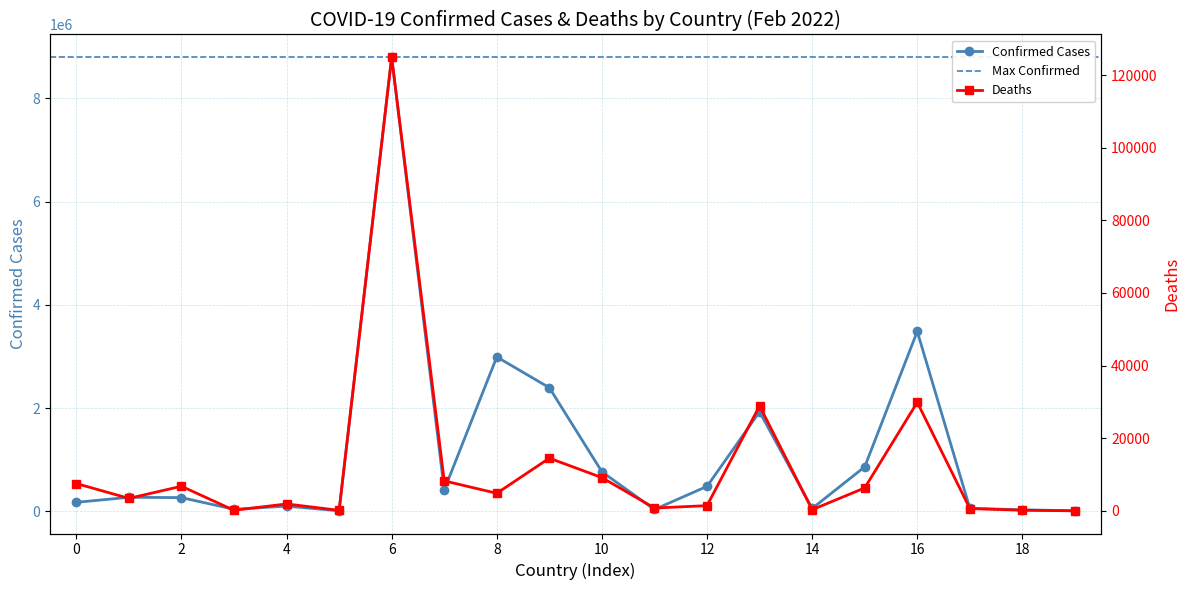

Is it true that Confirmed equals 12808 at Bhutan?

False